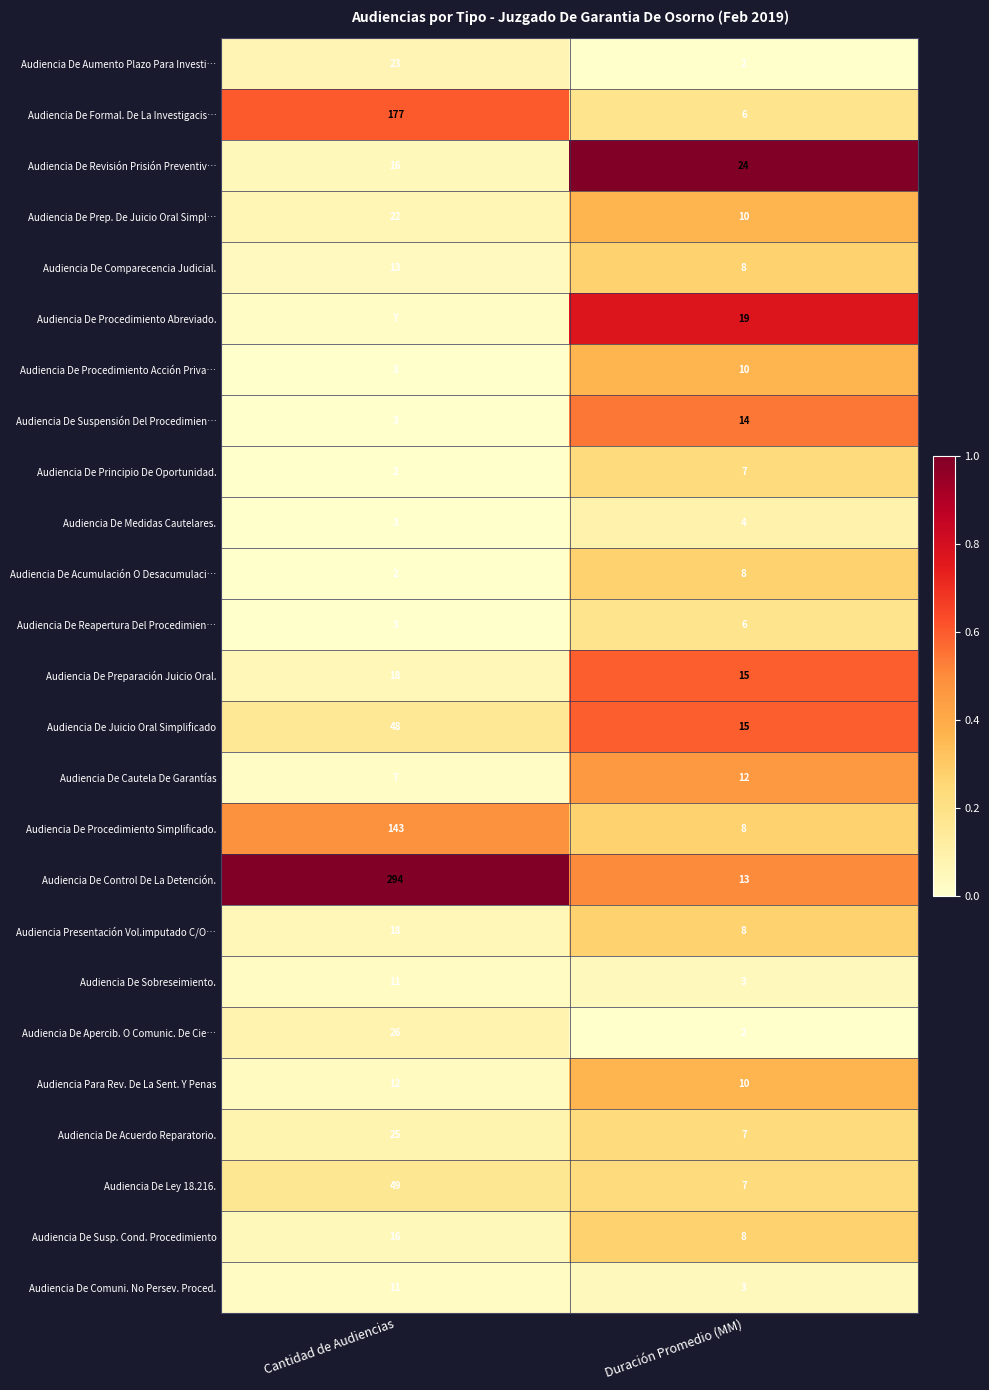

What is the average value of the Audiencia De Prep. De Juicio Oral Simpl… series?

16